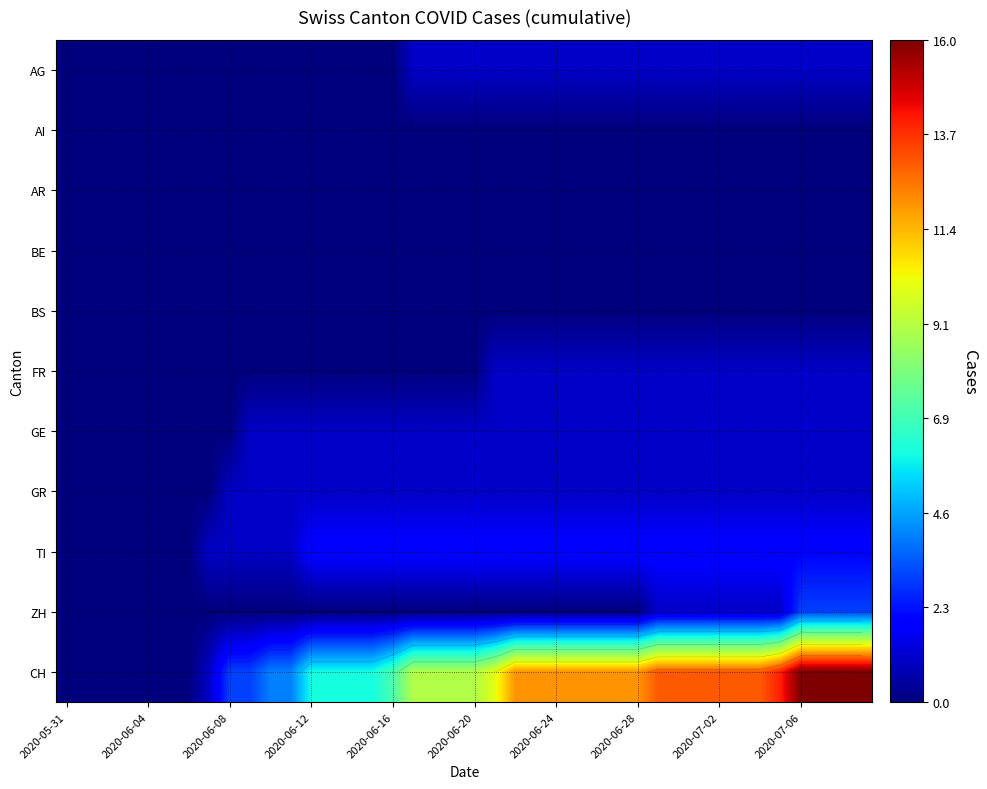

Which series has the largest total across all categories?

CH